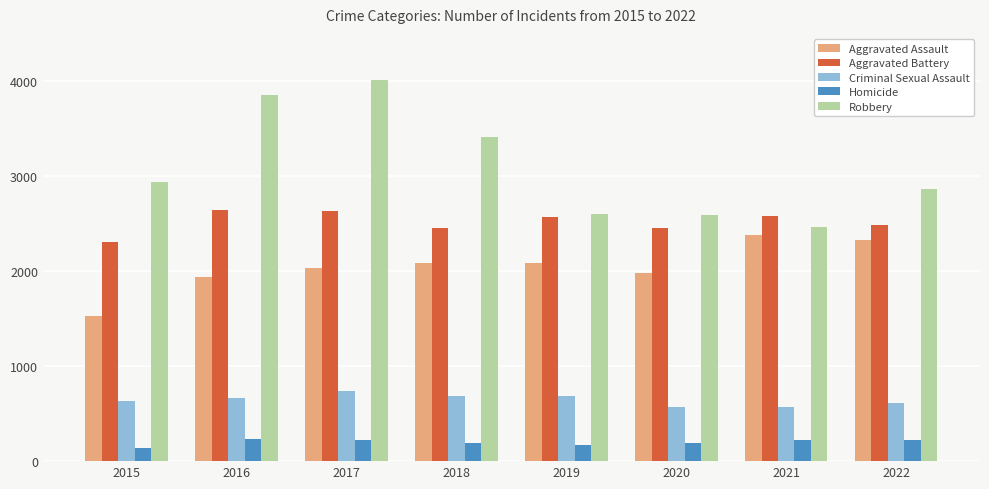

Which series has the largest range (max minus min)?

Robbery